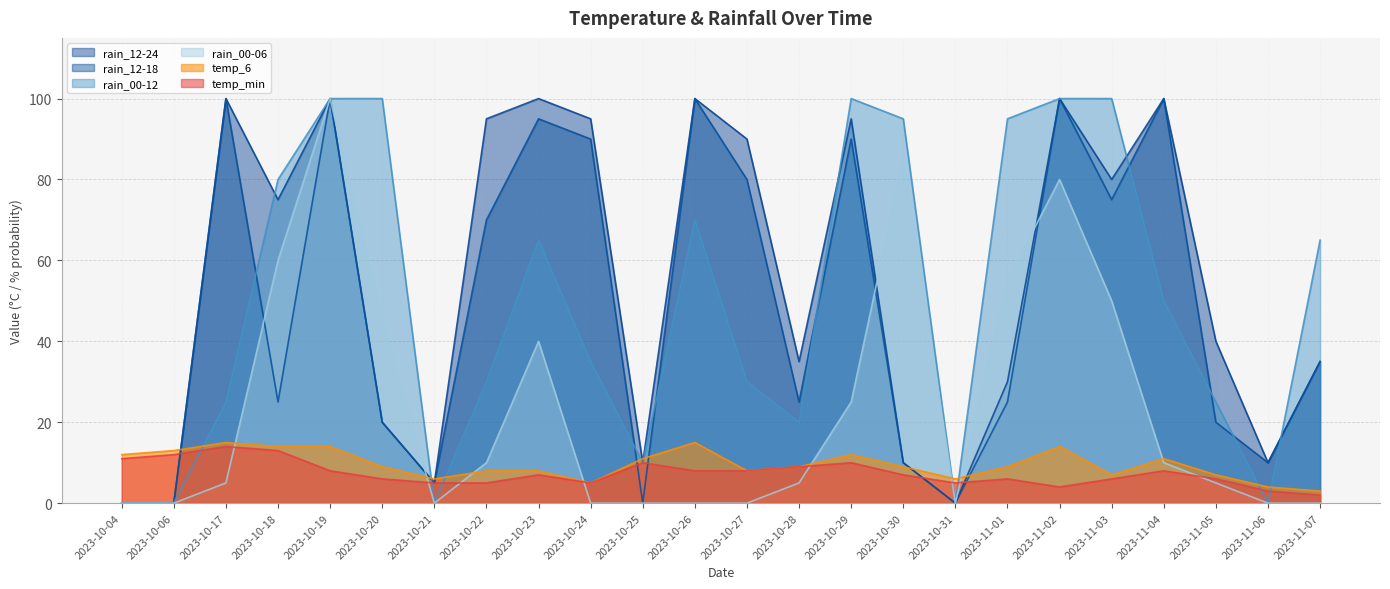

At which category is the sum across all series the highest?

2023-10-19